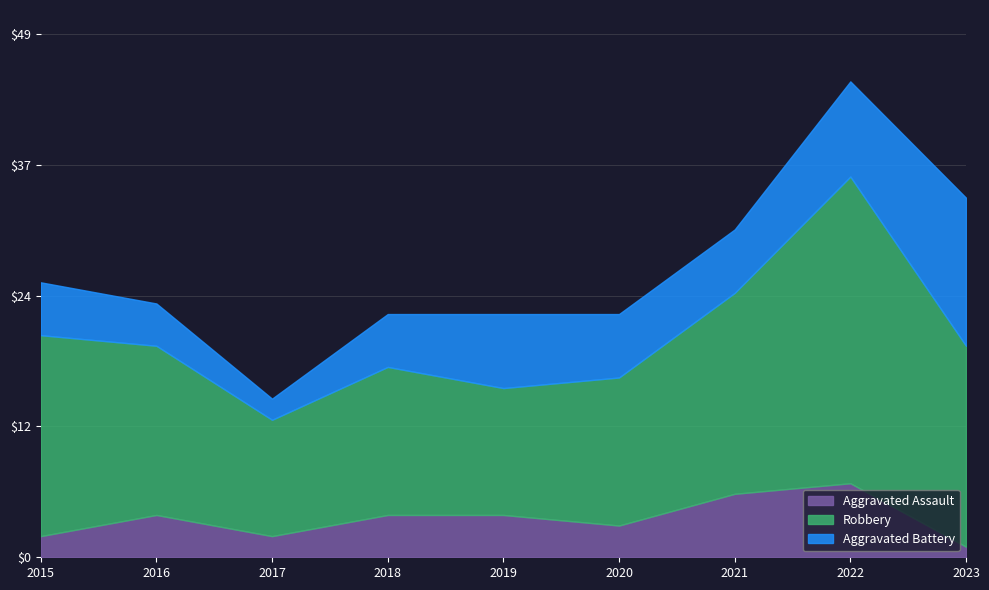

Which series has the largest total across all categories?

Robbery